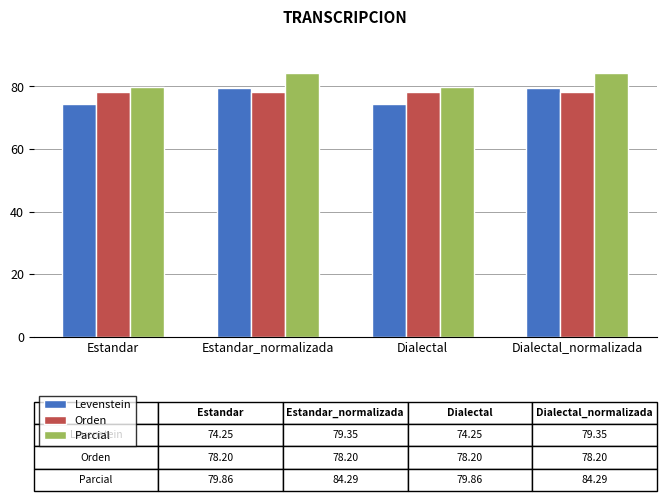

What position from the left is Dialectal_normalizada?

4